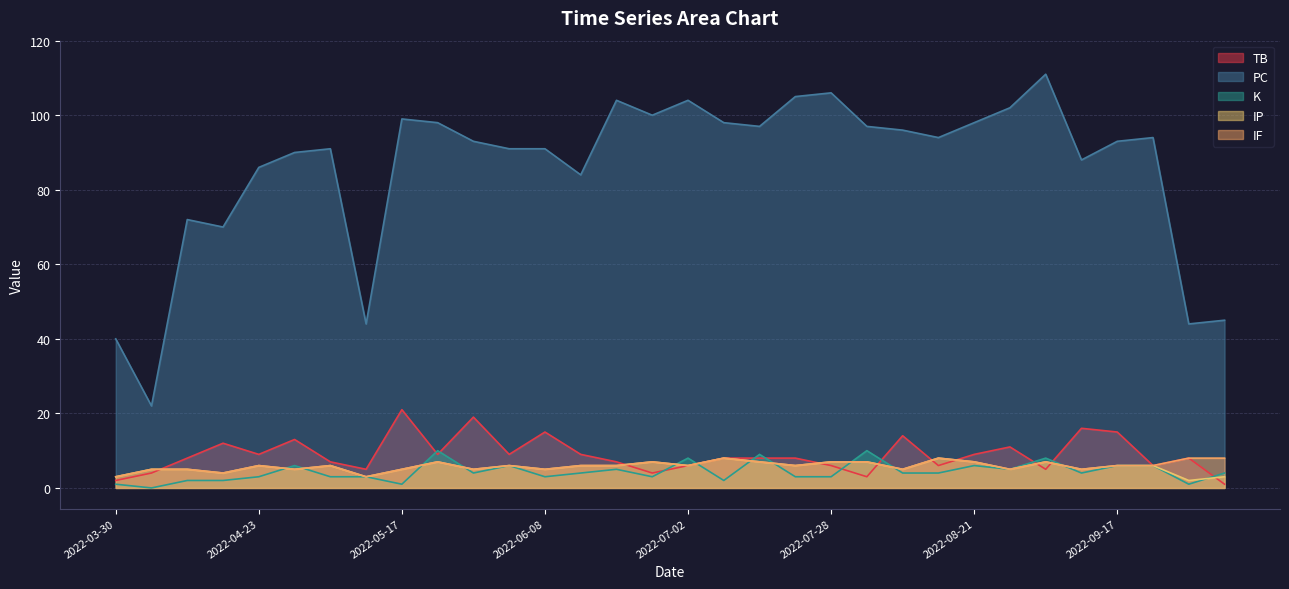

True or false: PC and TB cross at least once.

False